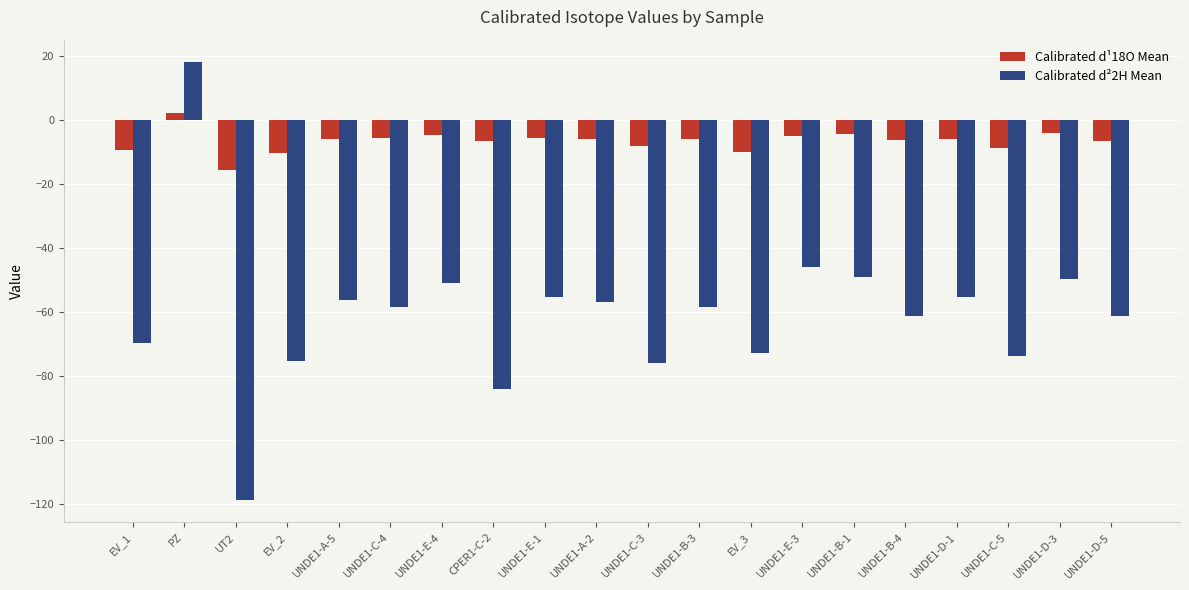

What is the highest value of the Calibrated d¹18O Mean series?

1.9